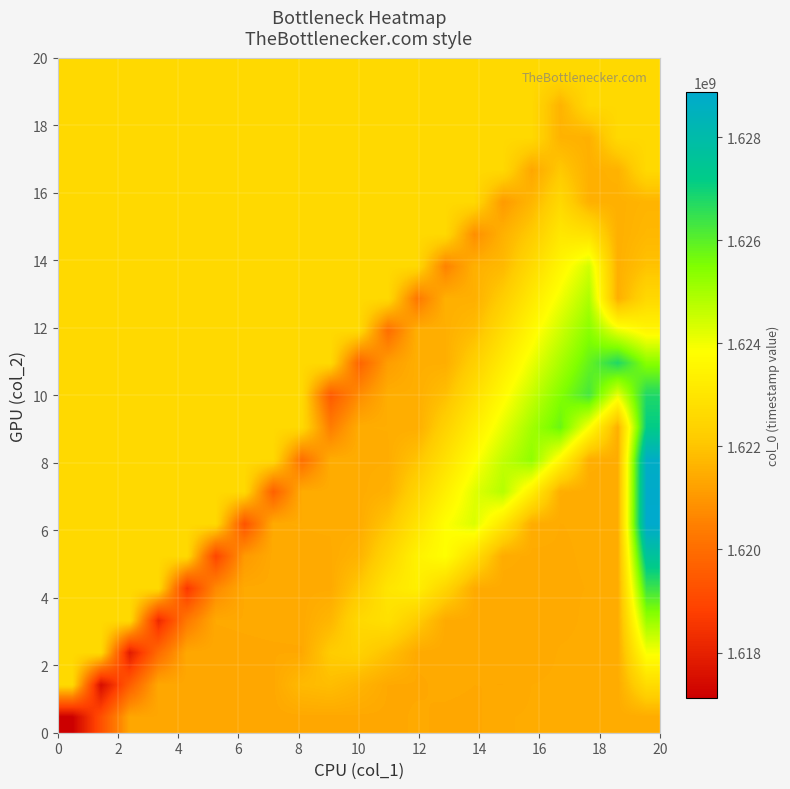

Reading right to left, extract all data points from this chart.

row_0: 1621440031.0	1621439131.2	1621438231.5	1621437331.8	1621436432.0	1621425633.0	1621368032.0	1621371631.0	1621393249.0	1621364433.0	1621362632.0	1621360831.0	1621357231.0	1621353630.0	1621351830.0	1621350030.0	1621346434.0	1621342833.0	1621339232.0	1619226029.0	1617112826.0
row_1: 1622678432.8	1621440256.7	1621439356.9	1621438457.2	1621430133.0	1621383871.4	1621384430.7	1621397744.4	1621375232.6	1621380032.0	1621638391.4	1621847813.5	1621763555.2	1621366630.1	1621364830.1	1621361832.8	1621358233.2	1621354632.2	1619593029.5	1617479826.5	1622584833.5
row_2: 1623916834.7	1621441382.1	1621440482.4	1621434633.0	1621399710.8	1621397230.4	1621402239.8	1621386032.2	1621397432.0	1621915951.9	1622338396.1	1622173480.5	1621381430.2	1621379630.2	1621377231.6	1621373633.3	1621370032.3	1619960030.0	1617846827.0	1622584833.5	1622584833.5
row_3: 1625155236.5	1621442507.6	1621439133.0	1621415550.2	1621410030.2	1621406735.1	1621396831.9	1621414832.0	1622193512.3	1622828978.6	1622583405.7	1621692574.2	1621394430.3	1621392630.3	1621389033.5	1621385432.5	1620327030.5	1618213827.5	1622584833.5	1622584833.5	1622584833.5
row_4: 1626393638.3	1621443633.0	1621431389.6	1621422829.9	1621411230.5	1621407631.5	1621432232.0	1622471072.8	1623319561.2	1622993330.9	1622102499.4	1621409230.4	1621407430.4	1621404433.1	1621400832.7	1620694031.0	1618580828.0	1622584833.5	1622584833.5	1622584833.5	1622584833.5
row_5: 1627632040.2	1621447229.0	1621435629.6	1621424030.2	1621418431.1	1621449632.0	1622748633.2	1623810143.7	1623403256.1	1622512424.6	1621621593.1	1621422230.6	1621419831.9	1621416232.8	1621061031.5	1618947828.5	1622584833.5	1622584833.5	1622584833.5	1622584833.5	1622584833.5
row_6: 1628870442.0	1621448429.3	1621436829.9	1621429230.8	1621467032.0	1623026193.7	1624300726.3	1623813181.4	1622922349.8	1622031518.3	1621437030.7	1621435230.7	1621431633.0	1621428032.0	1619314829.0	1622584833.5	1622584833.5	1622584833.5	1622584833.5	1622584833.5	1622584833.5
row_7: 1628791243.0	1621449629.7	1621440030.4	1621484432.0	1623303754.1	1624791308.8	1624223106.6	1623332275.1	1622441443.6	1621550612.1	1621450030.8	1621447033.2	1621443432.2	1619681829.5	1622584833.5	1622584833.5	1622584833.5	1622584833.5	1622584833.5	1622584833.5	1622584833.5
row_8: 1628686841.0	1621450830.0	1621501832.0	1623581314.6	1625281891.4	1624633031.8	1623742200.3	1622851368.8	1621960537.3	1621464830.9	1621462432.2	1621458832.3	1620048830.0	1622584833.5	1622584833.5	1622584833.5	1622584833.5	1622584833.5	1622584833.5	1622584833.5	1622584833.5
row_9: 1627171235.0	1621519232.0	1623858875.1	1625772473.9	1625042957.0	1624152125.5	1623261294.0	1622370462.5	1621479631.0	1621477831.0	1621474232.5	1620415830.5	1622584833.5	1622584833.5	1622584833.5	1622584833.5	1622584833.5	1622584833.5	1622584833.5	1622584833.5	1622584833.5
row_10: 1626778835.0	1624136435.5	1626263056.5	1625452882.3	1624562050.8	1623671219.2	1622780387.7	1621889556.2	1621492631.1	1621489632.7	1620782831.0	1619496451.3	1622584833.5	1622584833.5	1622584833.5	1622584833.5	1622584833.5	1622584833.5	1622584833.5	1622584833.5	1622584833.5
row_11: 1625371234.0	1626753639.0	1625862807.5	1624971976.0	1624081144.5	1623190313.0	1622299481.5	1621507431.2	1621505032.6	1621149831.5	1619760098.9	1622584833.5	1622584833.5	1622584833.5	1622584833.5	1622584833.5	1622584833.5	1622584833.5	1622584833.5	1622584833.5	1622584833.5
row_12: 1623556835.0	1624138236.0	1625381901.2	1624491069.7	1623600238.2	1622709406.7	1621818575.2	1621520431.3	1621516832.0	1620023746.5	1622584833.5	1622584833.5	1622584833.5	1622584833.5	1622584833.5	1622584833.5	1622584833.5	1622584833.5	1622584833.5	1622584833.5	1622584833.5
row_13: 1622566833.0	1621522833.0	1624900994.9	1624010163.4	1623119331.9	1622228500.4	1621535231.4	1621532232.2	1620287394.1	1622584833.5	1622584833.5	1622584833.5	1622584833.5	1622584833.5	1622584833.5	1622584833.5	1622584833.5	1622584833.5	1622584833.5	1622584833.5	1622584833.5
row_14: 1621954831.0	1621524633.0	1624420088.6	1623529257.1	1622638425.6	1621747594.1	1621547632.3	1620551041.6	1622584833.5	1622584833.5	1622584833.5	1622584833.5	1622584833.5	1622584833.5	1622584833.5	1622584833.5	1622584833.5	1622584833.5	1622584833.5	1622584833.5	1622584833.5
row_15: 1621720833.0	1621526433.0	1622871934.0	1623048350.8	1622157519.3	1621563031.7	1620814689.2	1622584833.5	1622584833.5	1622584833.5	1622584833.5	1622584833.5	1622584833.5	1622584833.5	1622584833.5	1622584833.5	1622584833.5	1622584833.5	1622584833.5	1622584833.5	1622584833.5
row_16: 1621634434.0	1621537231.0	1621556432.7	1622567444.6	1621676613.1	1621078336.8	1622584833.5	1622584833.5	1622584833.5	1622584833.5	1622584833.5	1622584833.5	1622584833.5	1622584833.5	1622584833.5	1622584833.5	1622584833.5	1622584833.5	1622584833.5	1622584833.5	1622584833.5
row_17: 1622584833.5	1621593033.5	1621540833.0	1622086538.3	1621341984.4	1622584833.5	1622584833.5	1622584833.5	1622584833.5	1622584833.5	1622584833.5	1622584833.5	1622584833.5	1622584833.5	1622584833.5	1622584833.5	1622584833.5	1622584833.5	1622584833.5	1622584833.5	1622584833.5
row_18: 1622584833.5	1622584833.5	1621551633.0	1621605632.0	1622584833.5	1622584833.5	1622584833.5	1622584833.5	1622584833.5	1622584833.5	1622584833.5	1622584833.5	1622584833.5	1622584833.5	1622584833.5	1622584833.5	1622584833.5	1622584833.5	1622584833.5	1622584833.5	1622584833.5
row_19: 1622584833.5	1622584833.5	1622584833.5	1621616429.0	1622584833.5	1622584833.5	1622584833.5	1622584833.5	1622584833.5	1622584833.5	1622584833.5	1622584833.5	1622584833.5	1622584833.5	1622584833.5	1622584833.5	1622584833.5	1622584833.5	1622584833.5	1622584833.5	1622584833.5
row_20: 1622584833.5	1622584833.5	1622584833.5	1622584833.5	1622584833.5	1622584833.5	1622584833.5	1622584833.5	1622584833.5	1622584833.5	1622584833.5	1622584833.5	1622584833.5	1622584833.5	1622584833.5	1622584833.5	1622584833.5	1622584833.5	1622584833.5	1622584833.5	1622584833.5